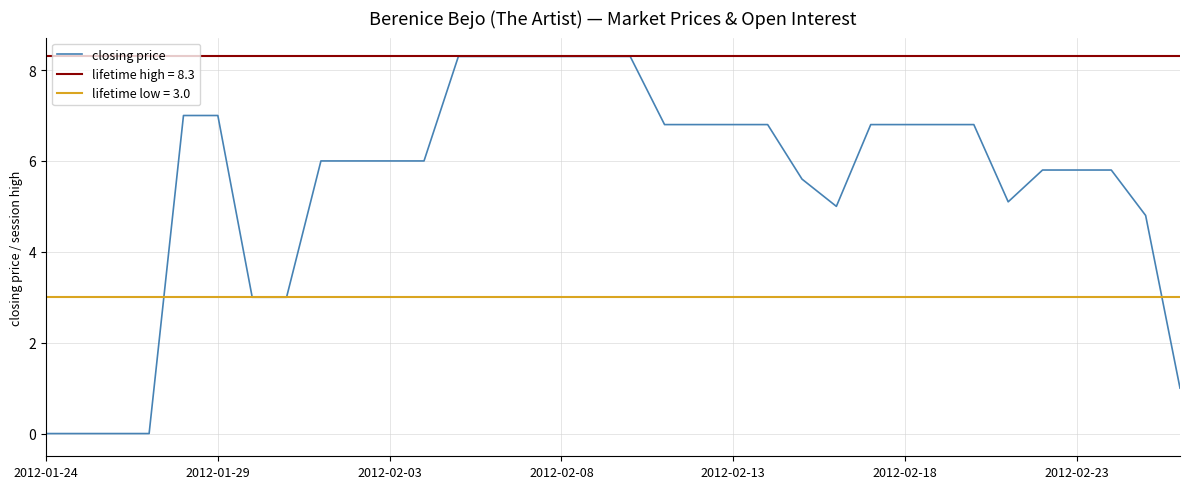

Read the value at 21.

6.8